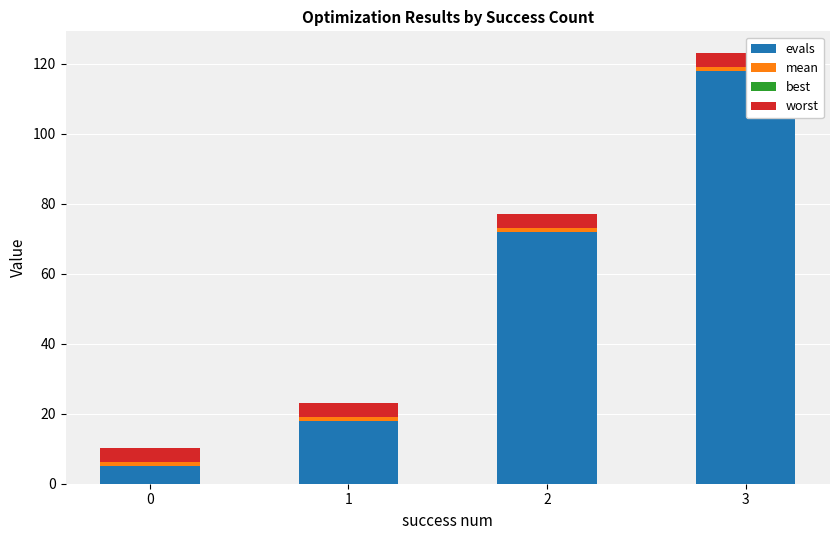

What is the maximum value for evals?

118.0